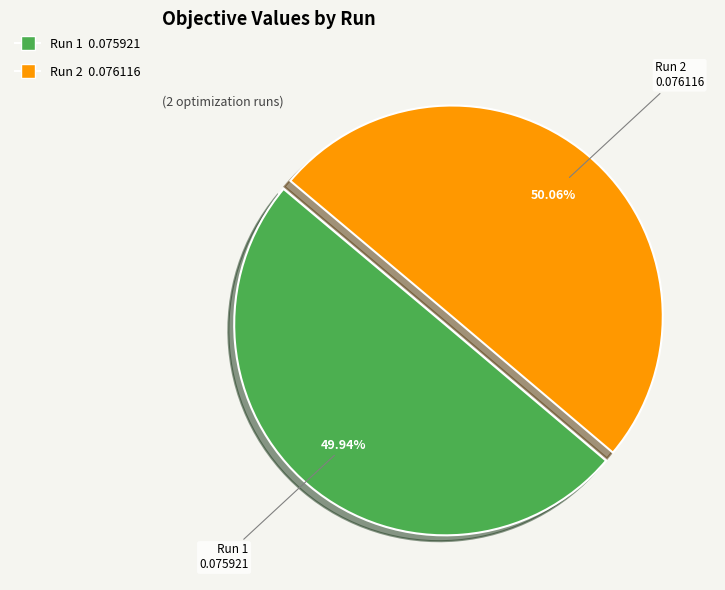

What percentage do Run 2 and Run 1 together represent?

100.0%